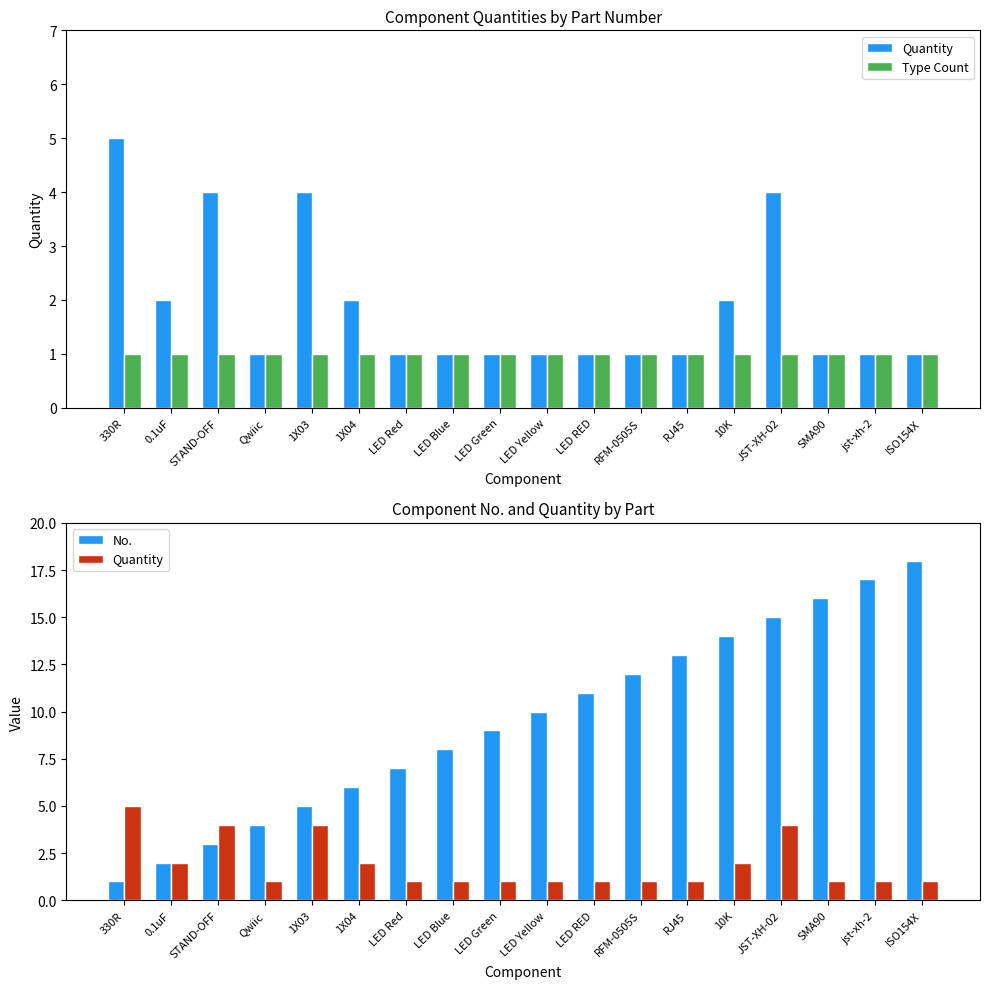

True or false: Quantity has a value of 1 at LED Red.

True